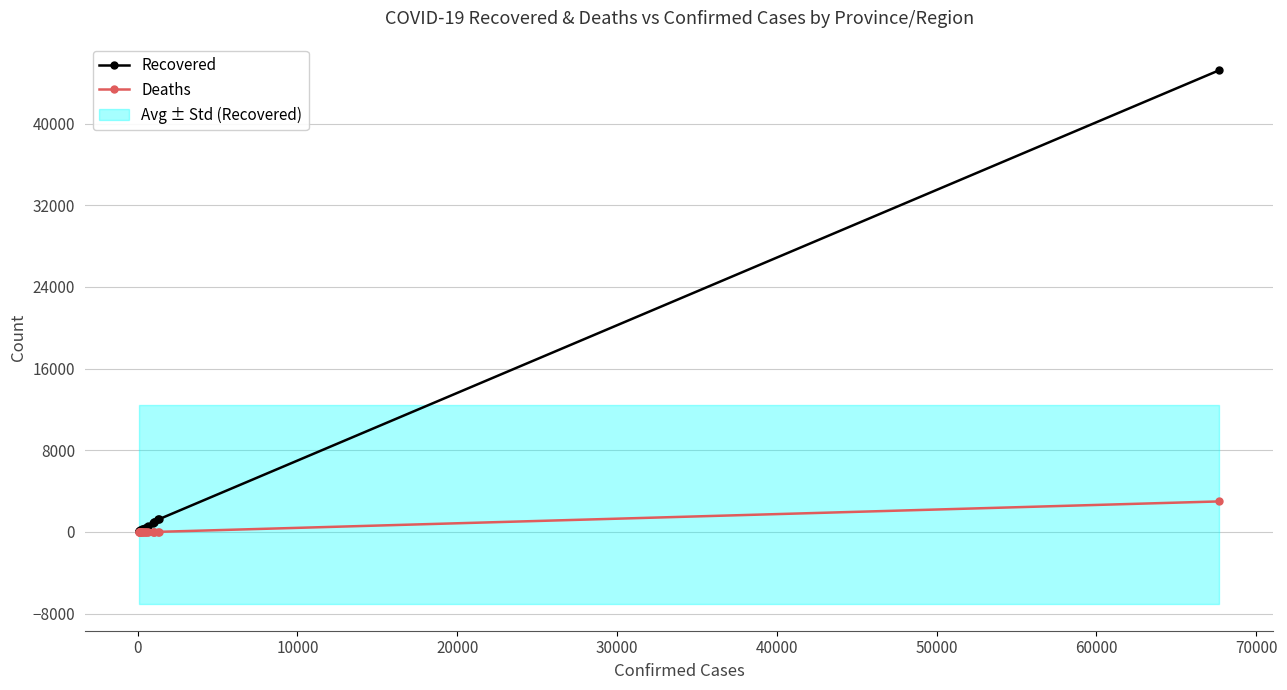

How many data points does each series have?

20